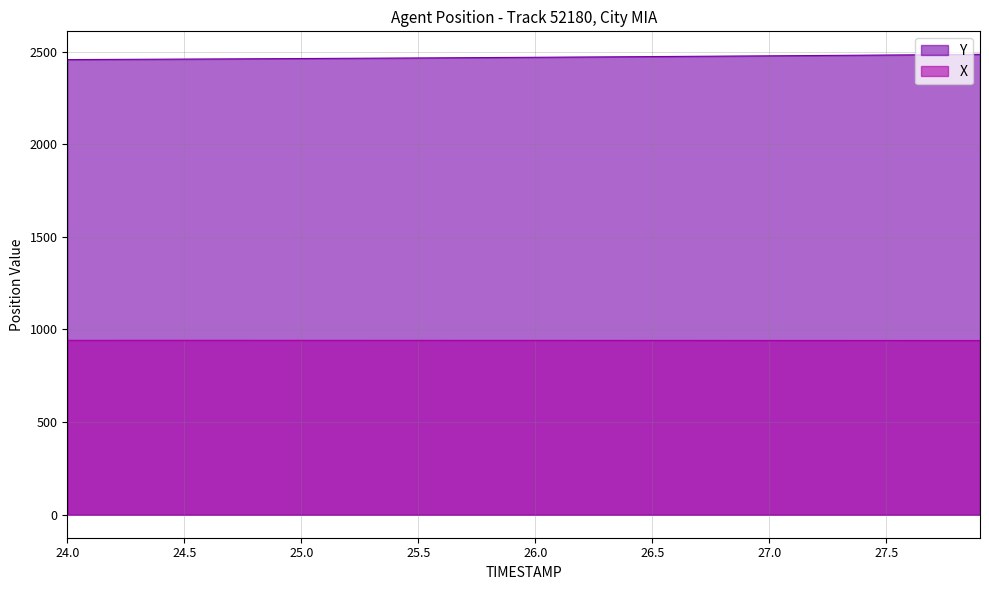

What is the minimum value for X?

940.4